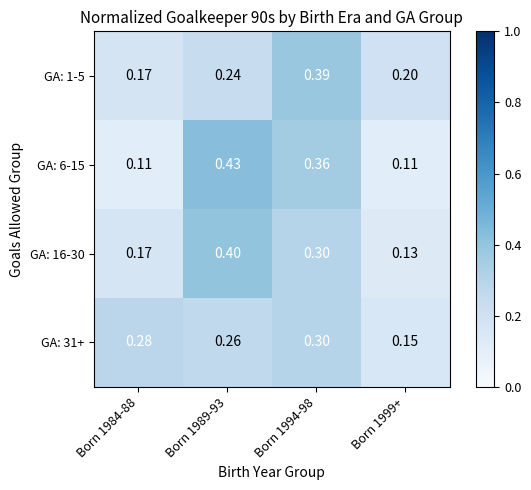

Is the value of GA: 16-30 at Born 1999+ greater than the value of GA: 6-15 at Born 1984-88?

Yes